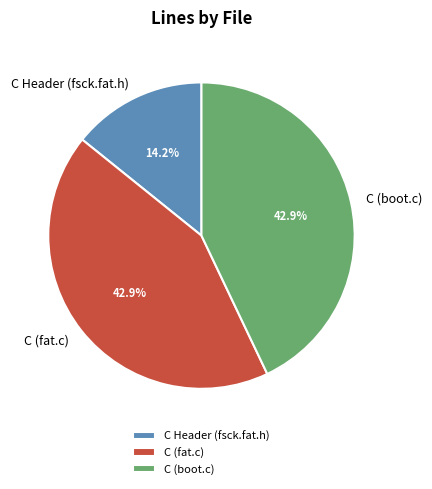

Does C Header (fsck.fat.h) account for over 50% of the chart?

No